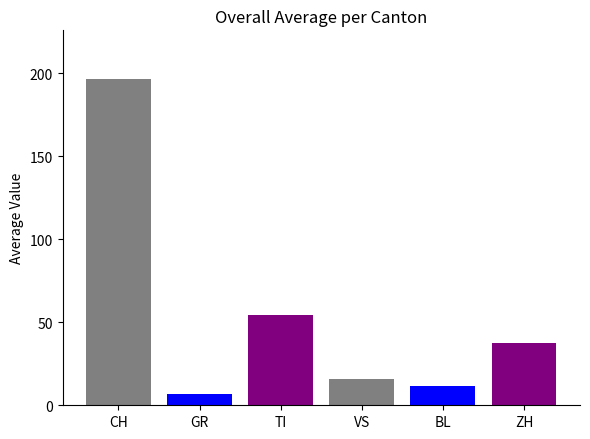

How many data points in ZH are less than 38?

8